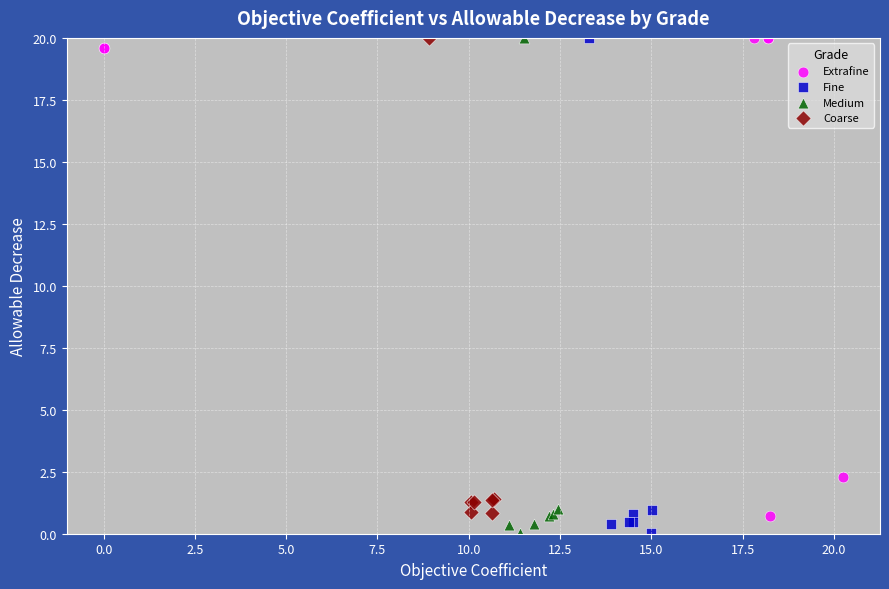

What are all the series names shown in the legend?

Extrafine, Fine, Medium, Coarse